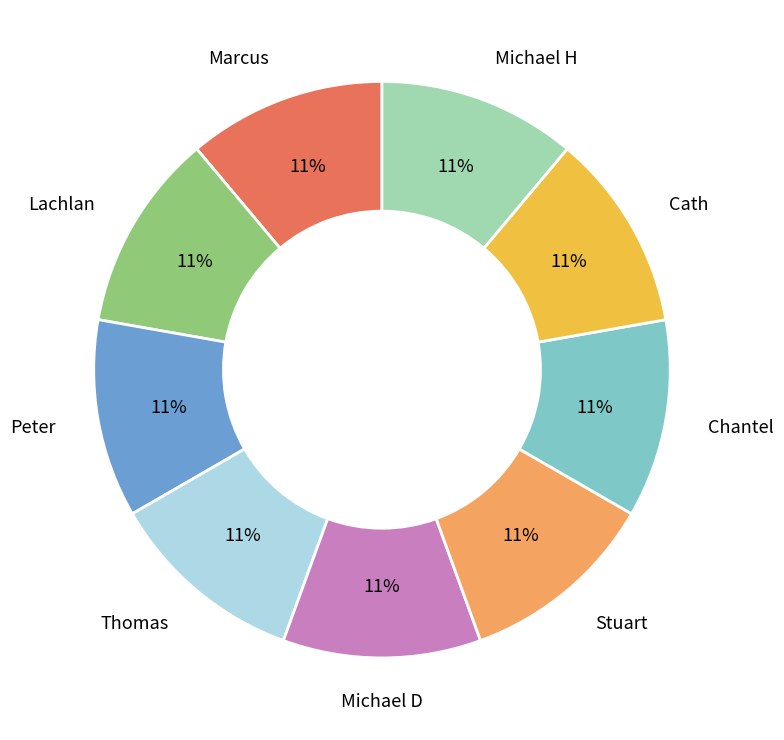

Is the sum of Peter and Cath greater than half?

No